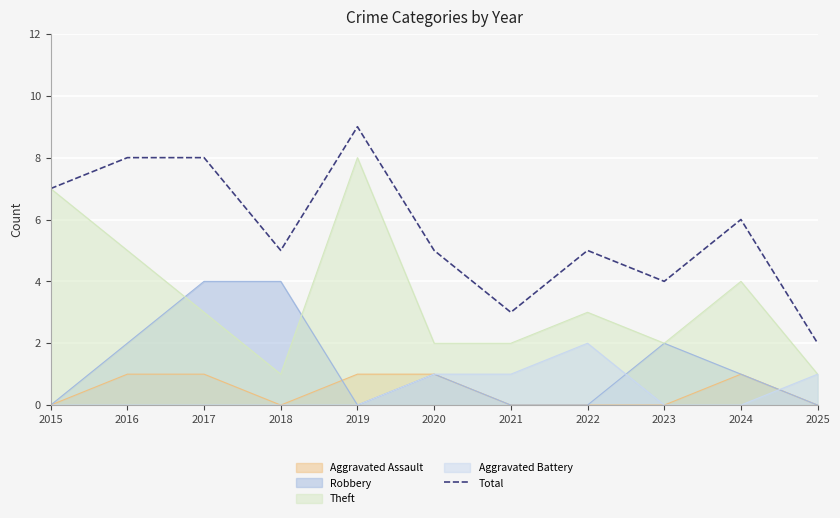

What is the difference between the maximum and minimum values?

7